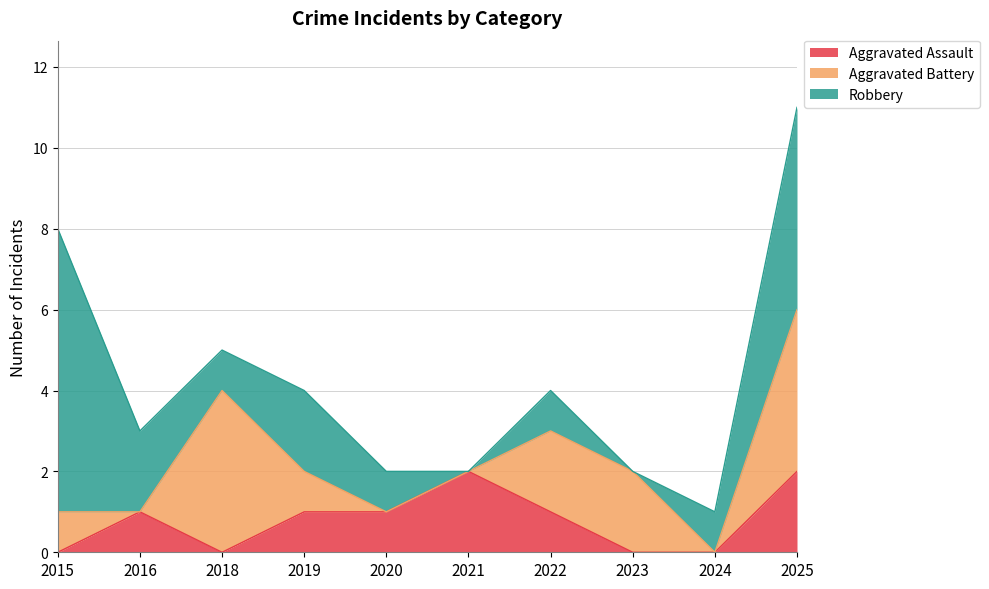

What is the maximum value shown in the chart?

7